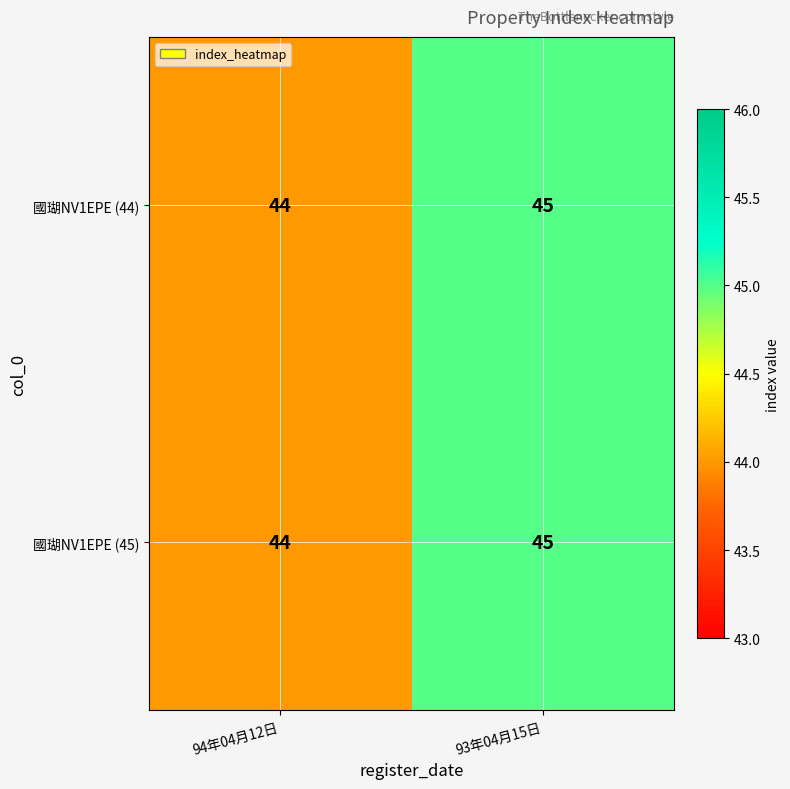

The 國瑚NV1EPE (45) series shows 45 at 93年04月15日. True or false?

True